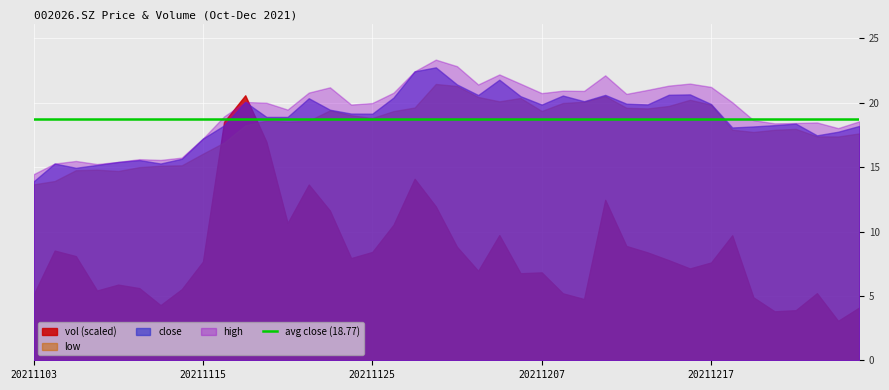

Is it true that high equals 36.8 at 20211215?

False